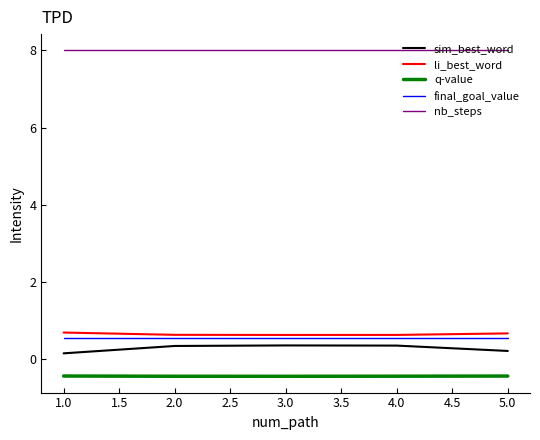

The value of nb_steps at 3.0 is 8.0. True or false?

True